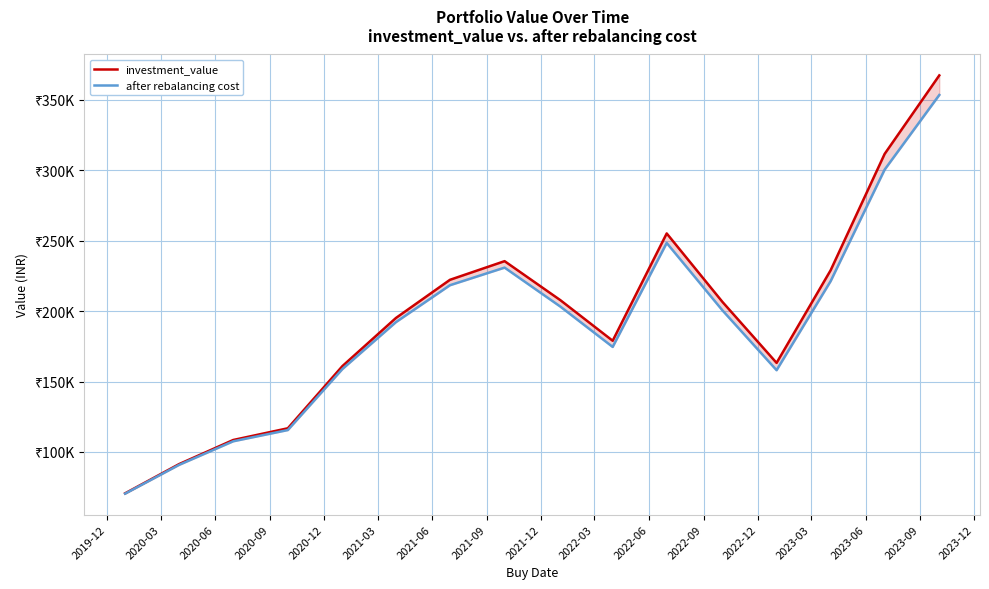

Rank the categories by investment_value value from highest to lowest.

2023-09, 2023-06, 2022-06, 2021-09, 2023-03, 2021-06, 2021-12, 2022-09, 2021-03, 2022-03, 2022-12, 2020-12, 2020-09, 2020-06, 2020-03, 2019-12